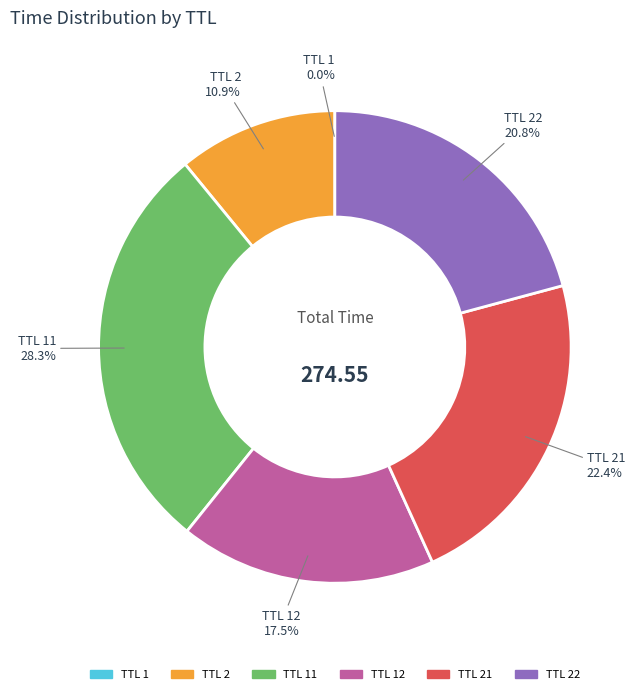

Is there any slice that represents more than half of the pie?

No